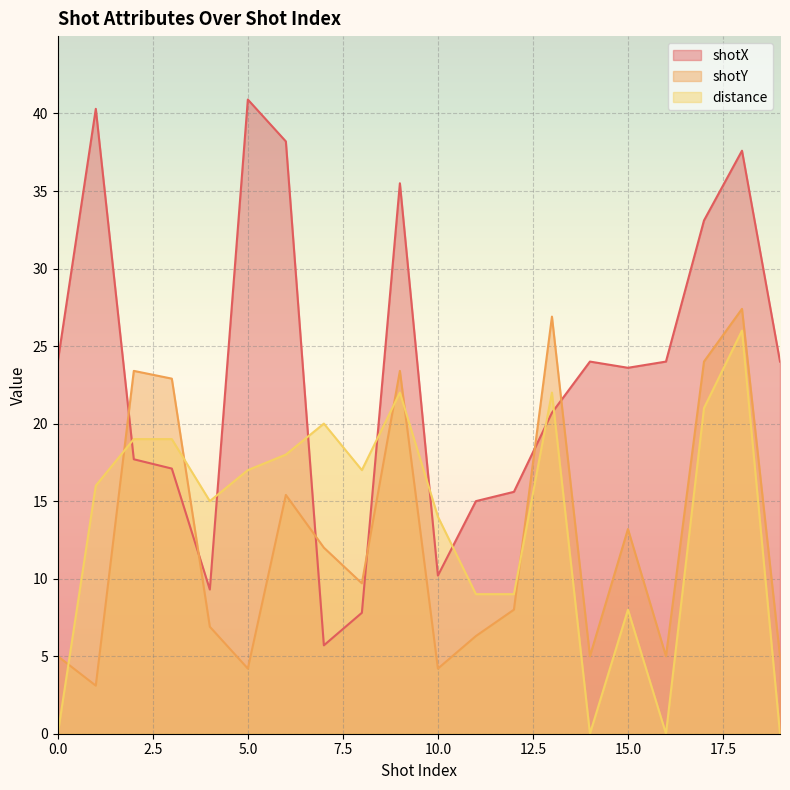

At 10.0, list the series in order from smallest to largest.

shotY, shotX, distance